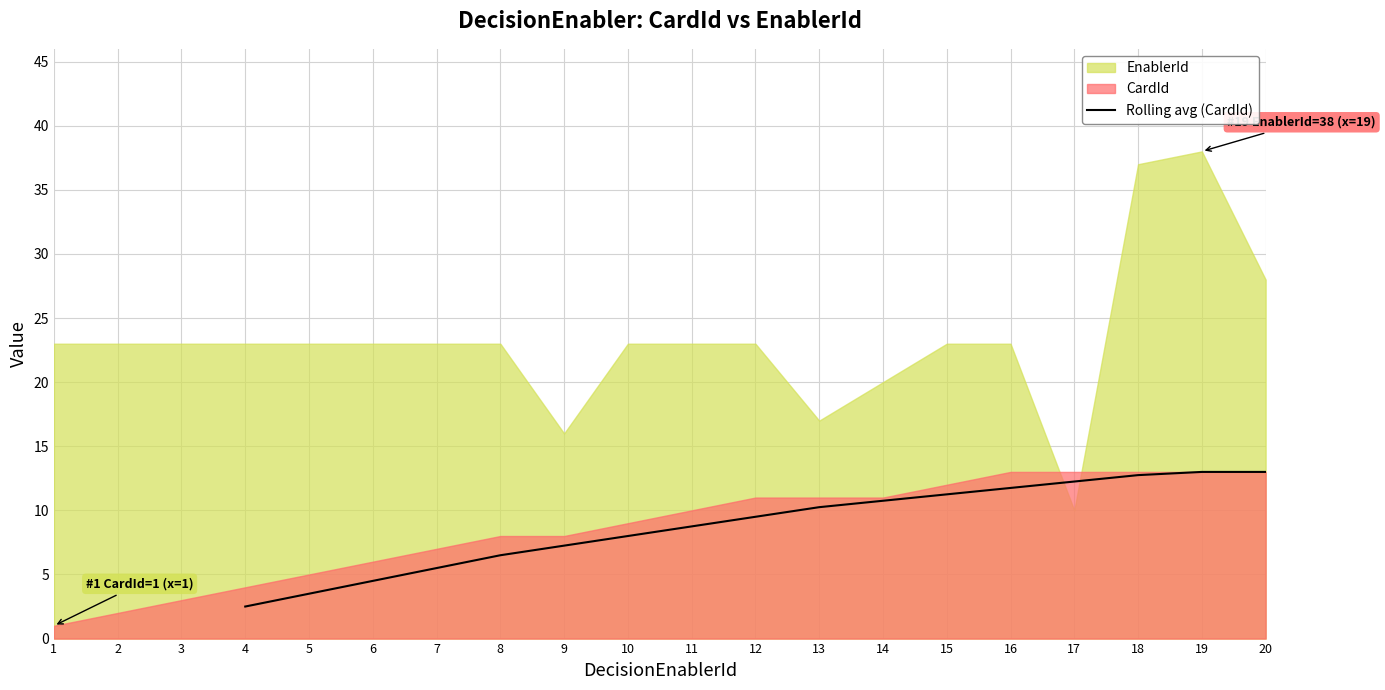

How many values are below 9?

8